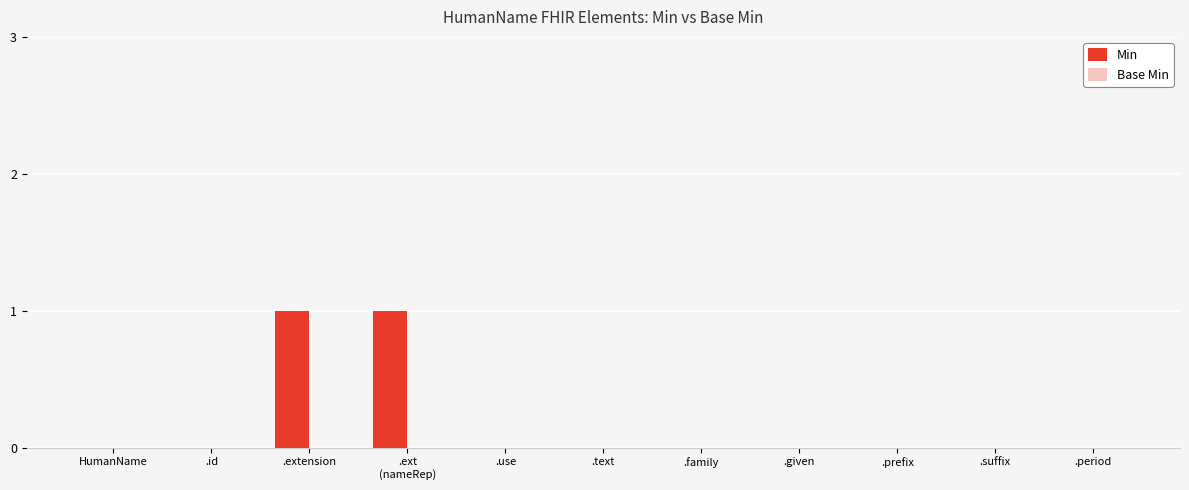

The chart shows a value of -1 at .use. True or false?

False